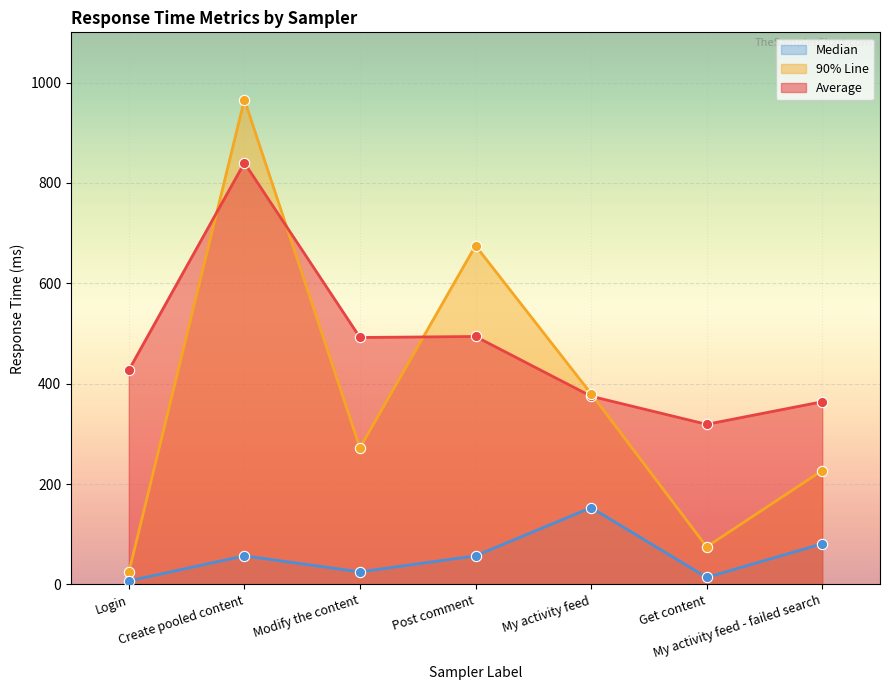

What are all the series names shown in the legend?

average, aggregate_report_90%_line, aggregate_report_median